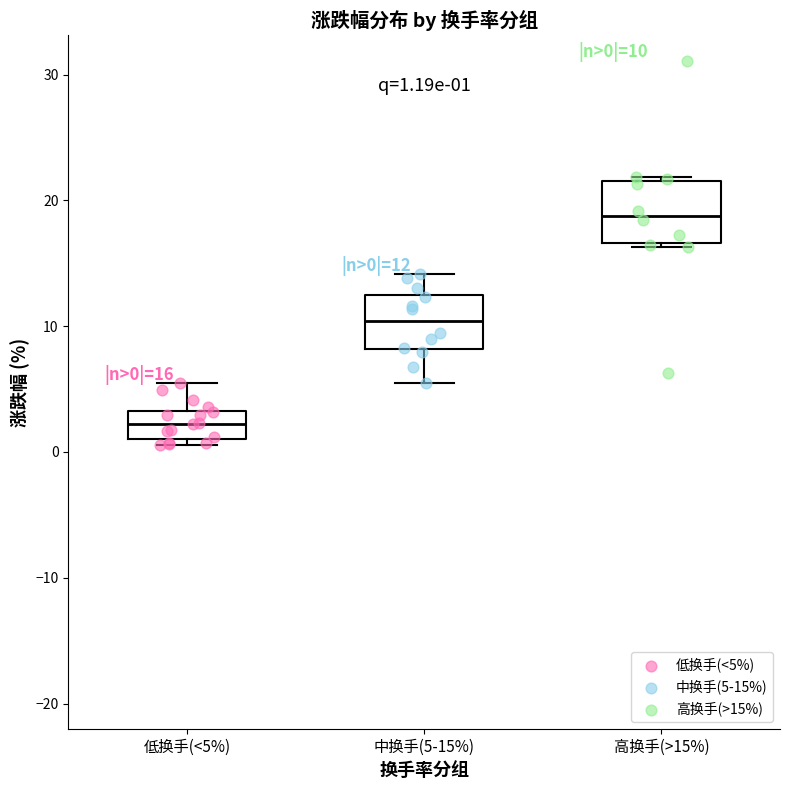

Which box's median line is the lowest?

低换手(<5%)